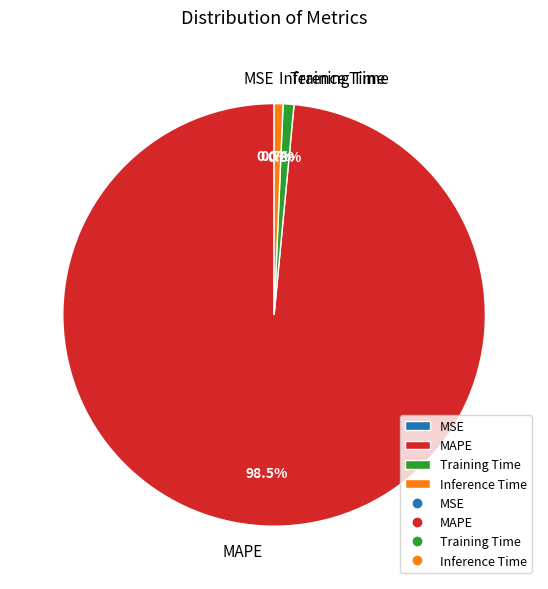

What percentage do Inference Time and Training Time together represent?

1.5%